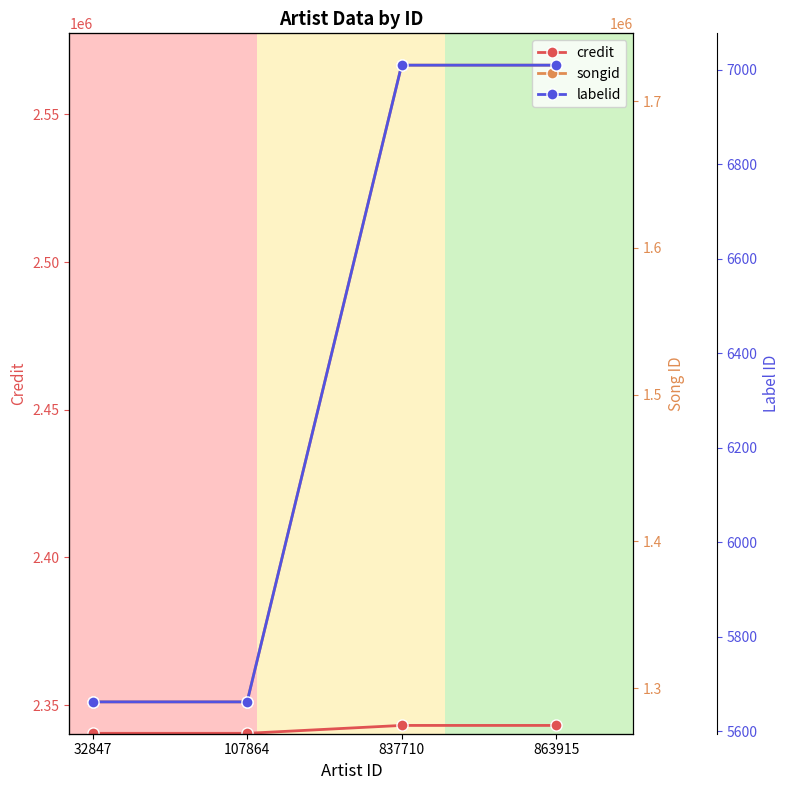

Which has a higher value, 863915 or 837710?

863915